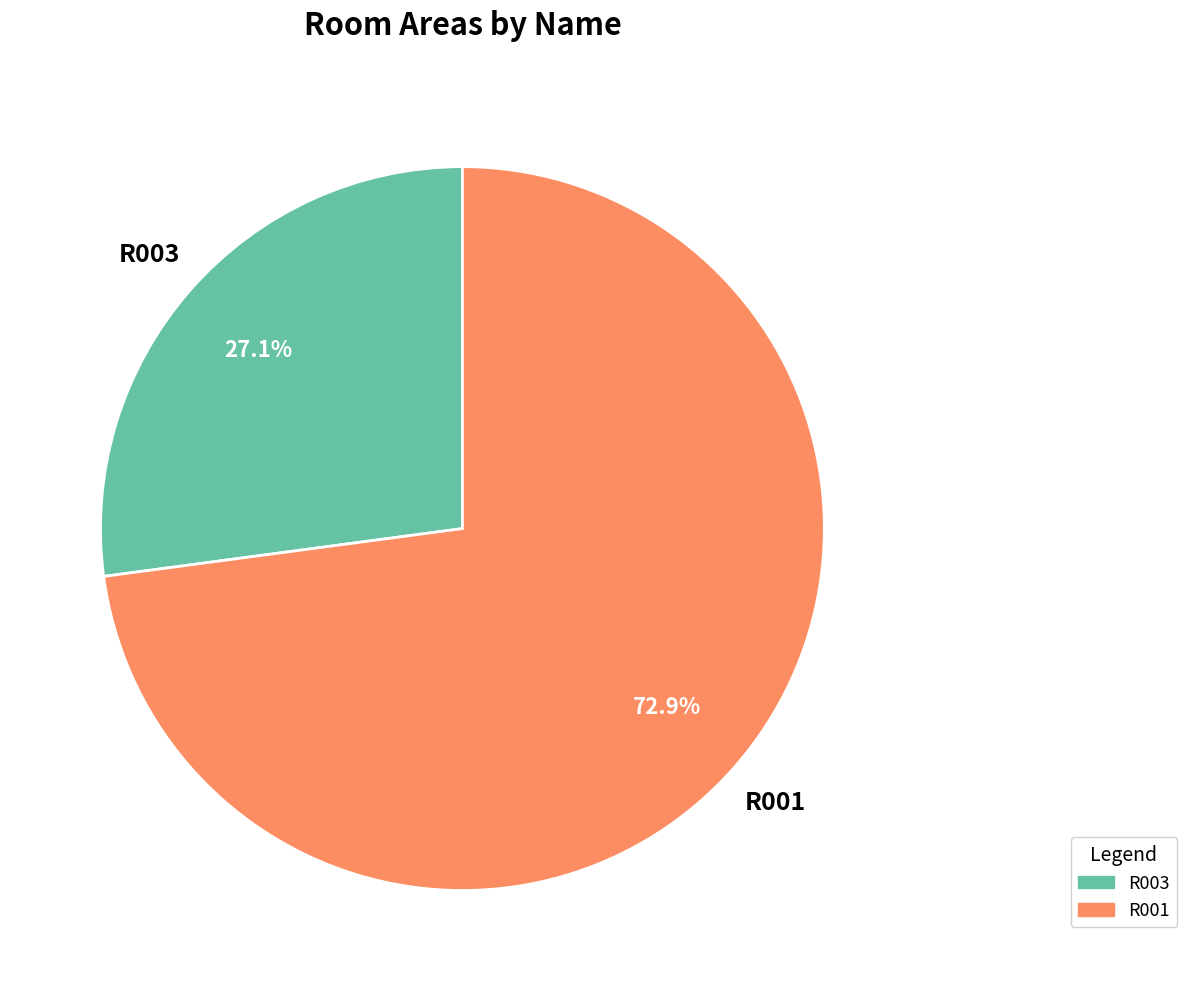

Which category has the smallest portion of the pie?

R003